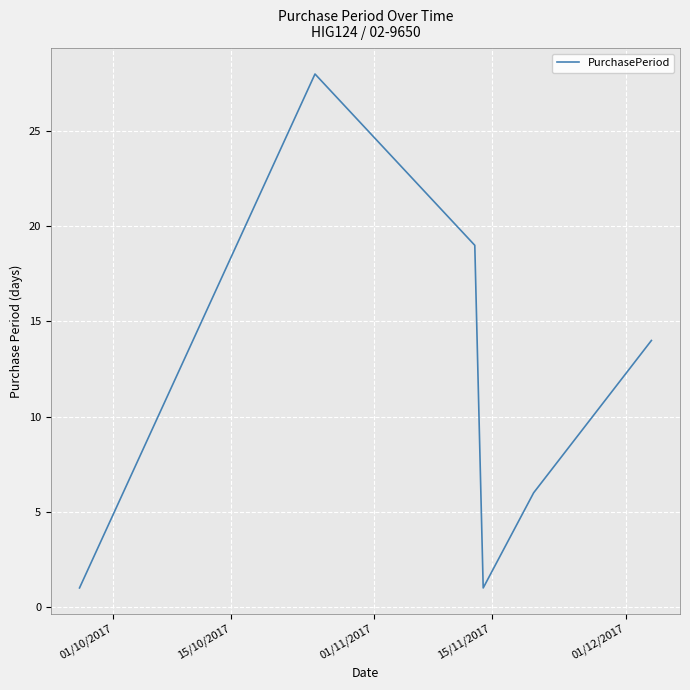

True or false: there are more than 2 points higher than both neighbors.

False